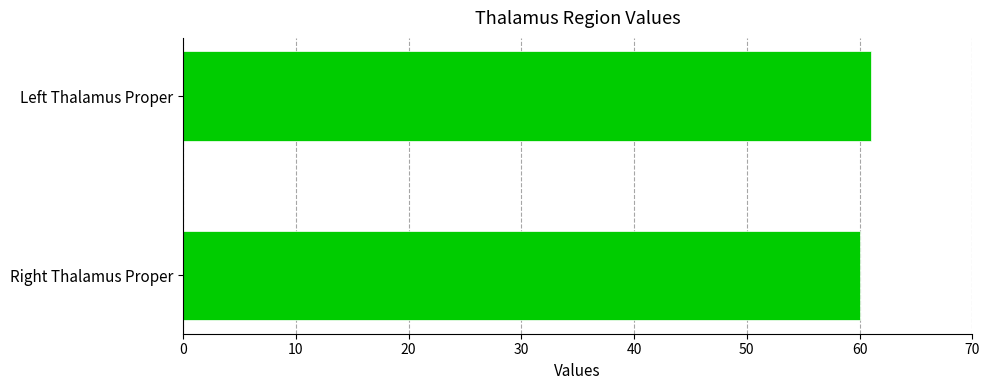

How many data points are less than 61?

1